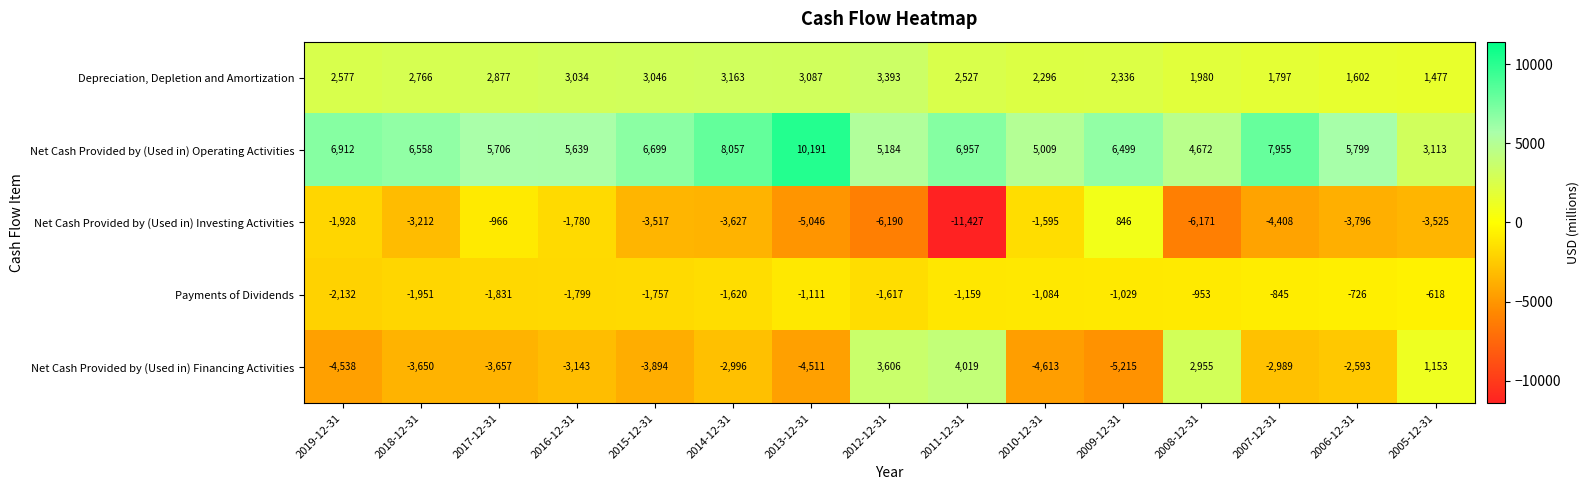

The value of Payments of Dividends at 2010-12-31 is -1084. True or false?

True